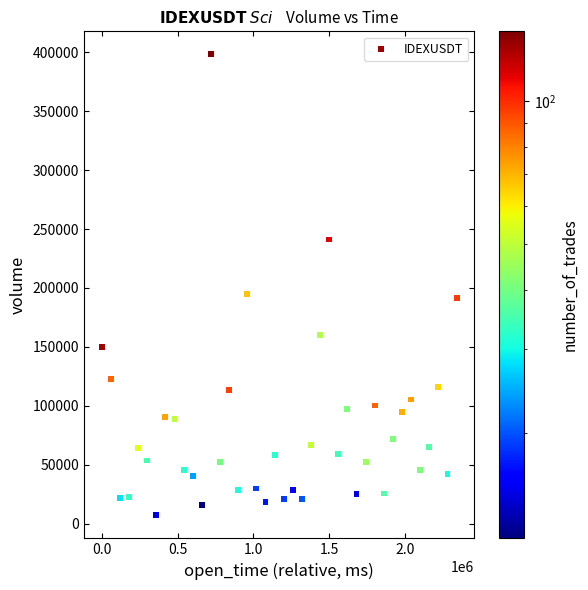

What is the range of Y values (max minus min)?

390950